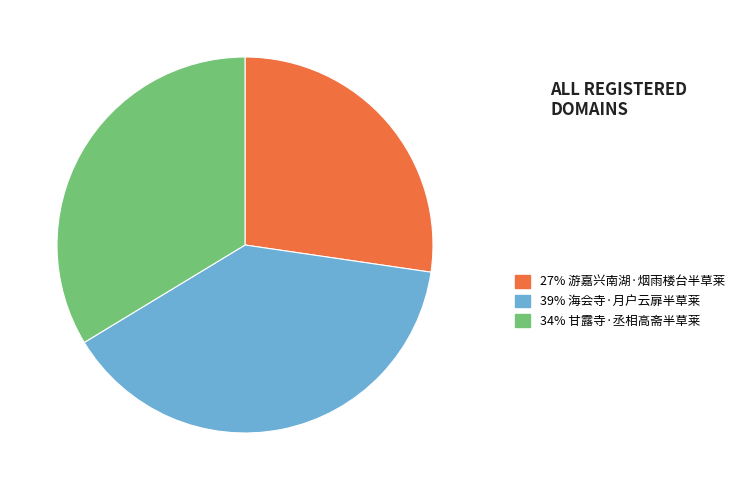

Is there a majority slice in this chart?

No